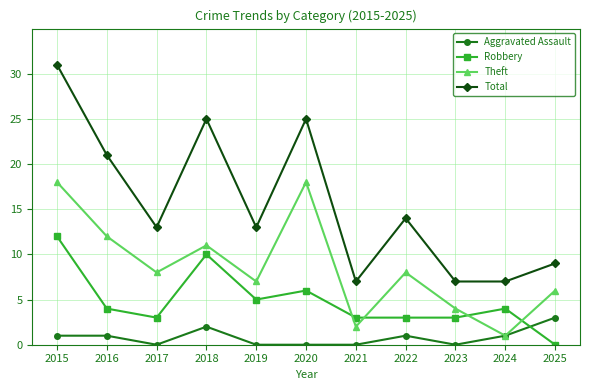

How many lines are shown in the chart?

4